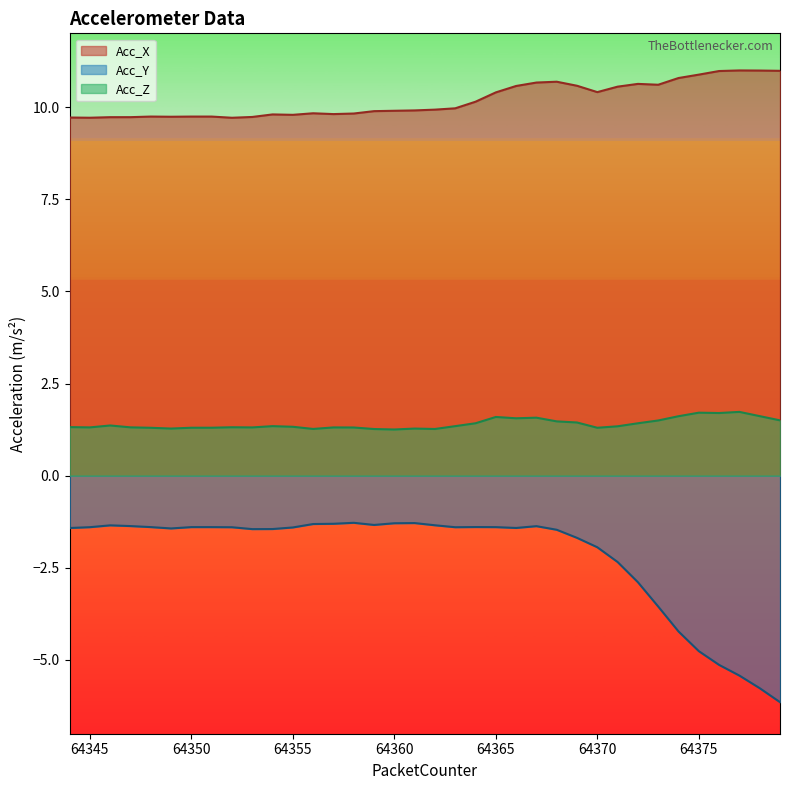

What is the average value of the Acc_Y series?

-2.2